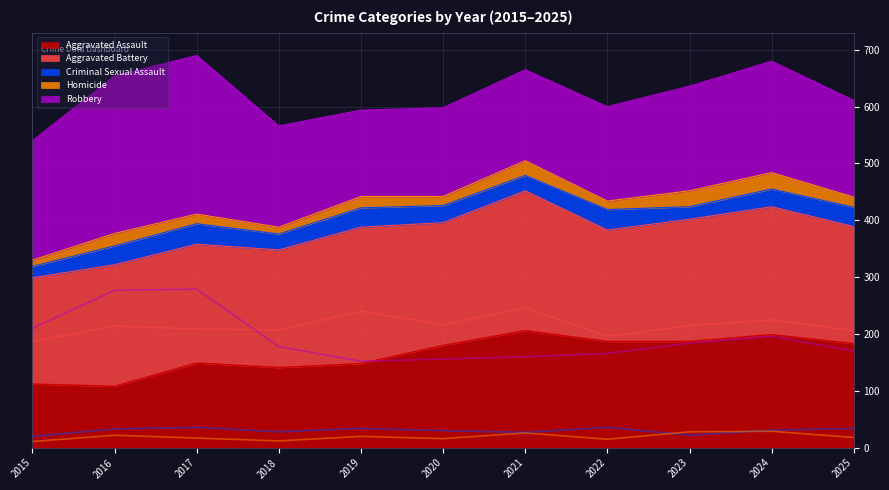

Where is the first local minimum for Aggravated Battery?

2018